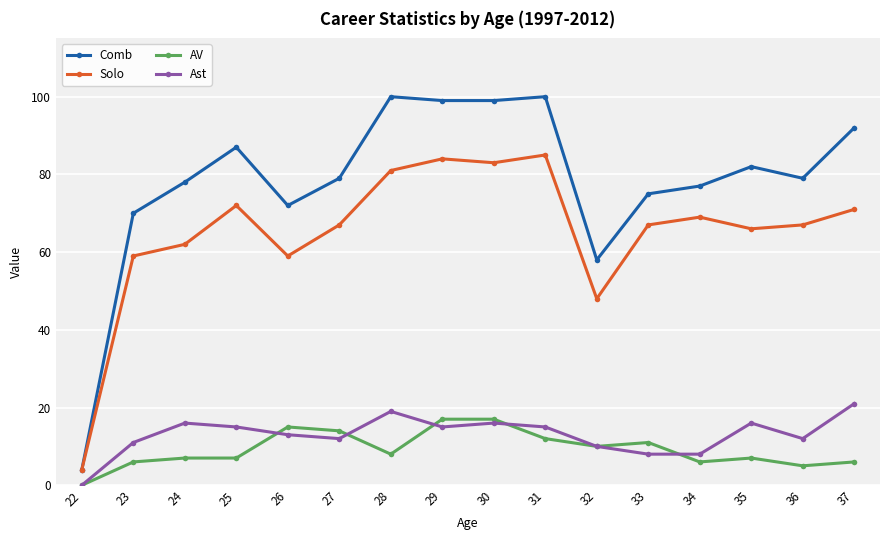

What is the sum of the Comb values at 30 and 33?

174